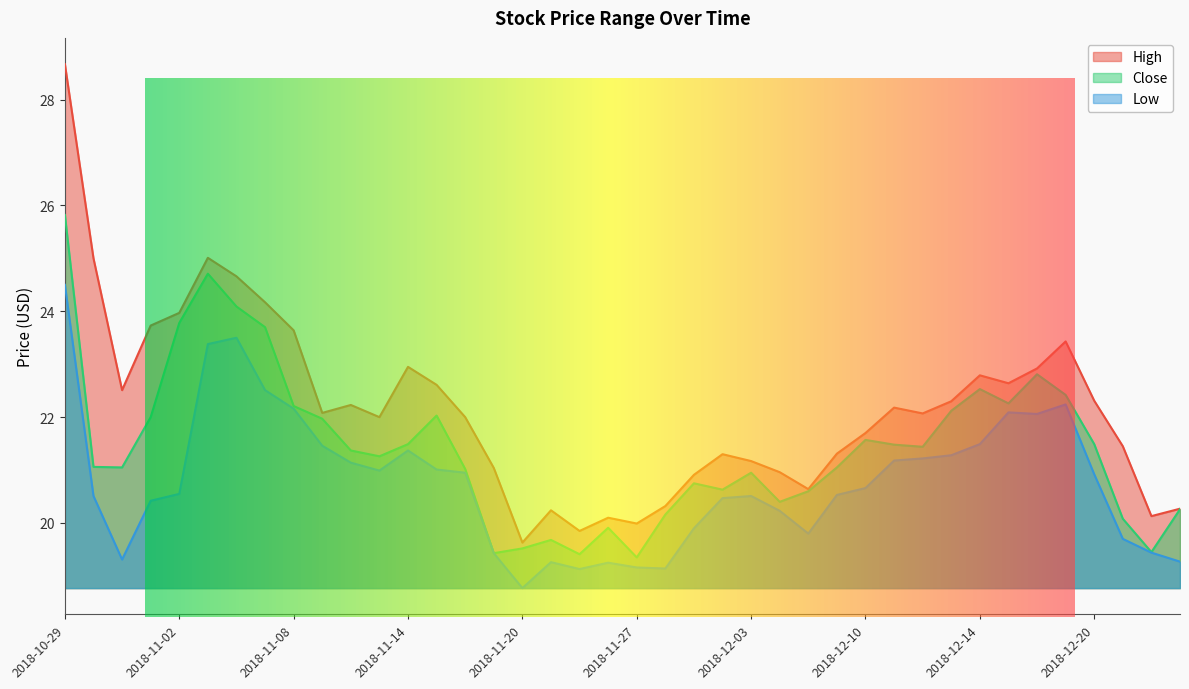

True or false: High and Low intersect in this chart.

False